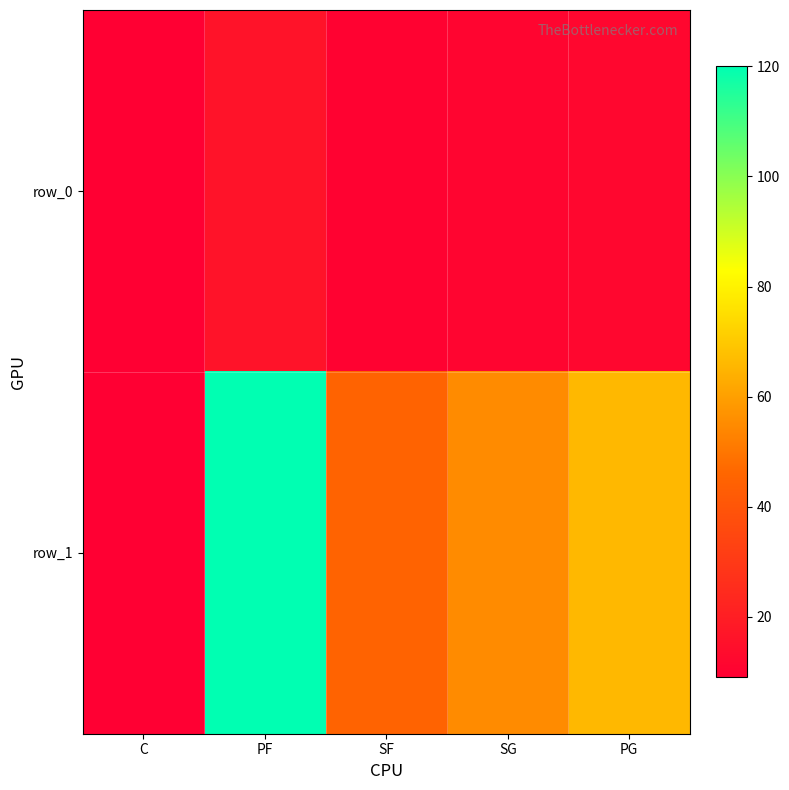

The row_0 series shows 9 at C. True or false?

True